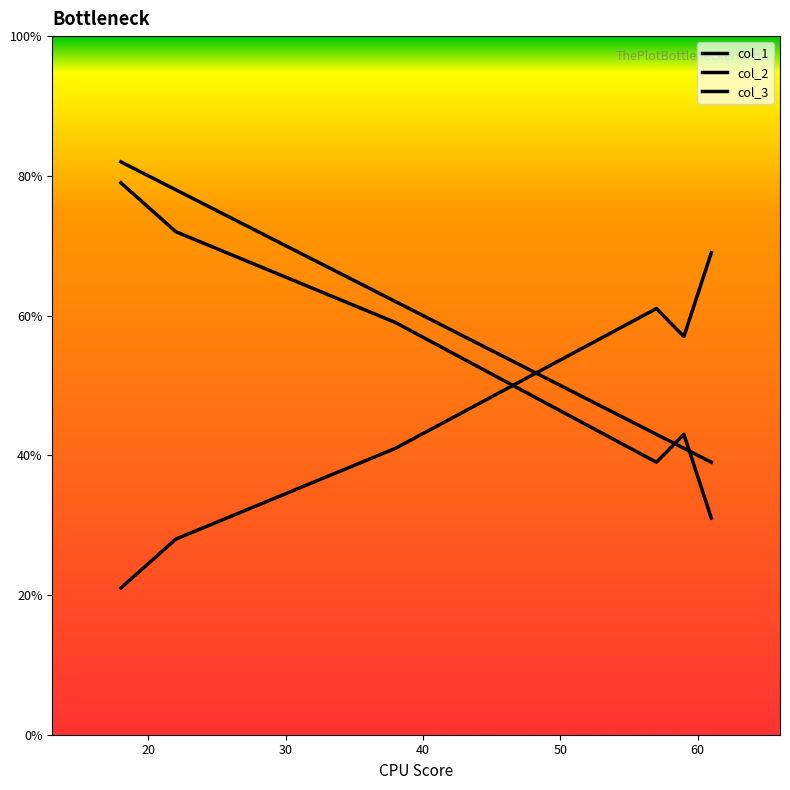

List the series in order of their peak value, highest first.

col_1, col_3, col_2